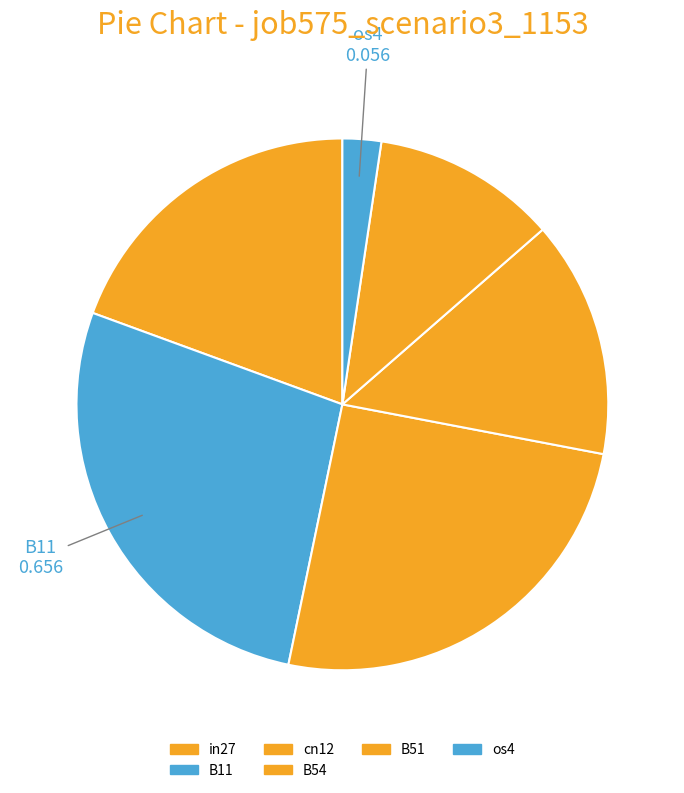

Which slice is the largest?

B11